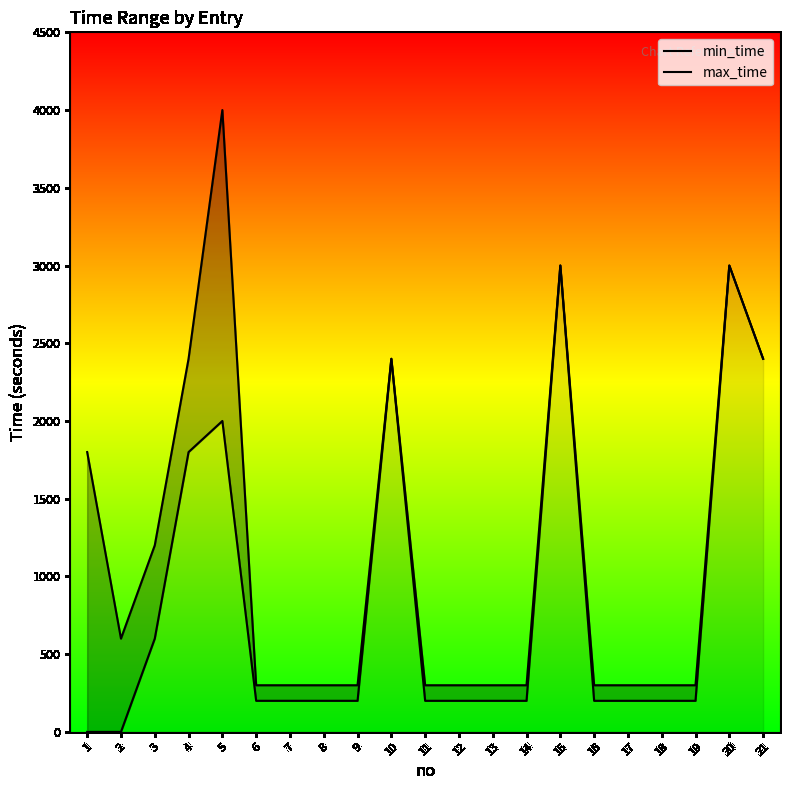

True or false: max_time and min_time intersect in this chart.

False